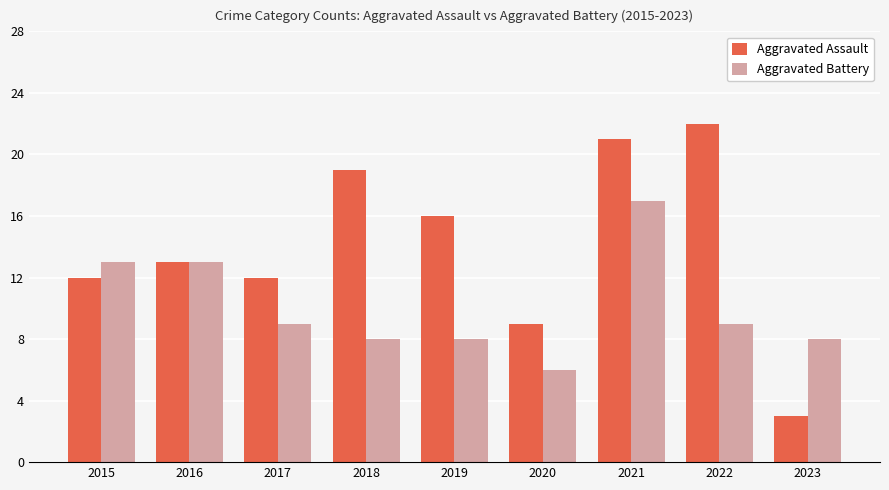

At which label does Aggravated Battery first exceed 9?

2015